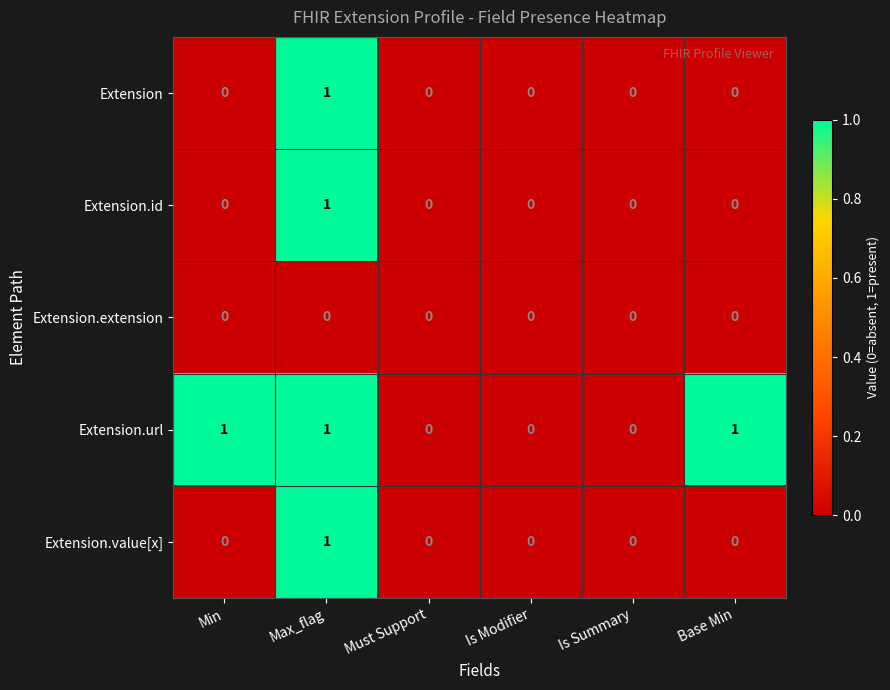

At which category is the sum across all series the highest?

Max_flag